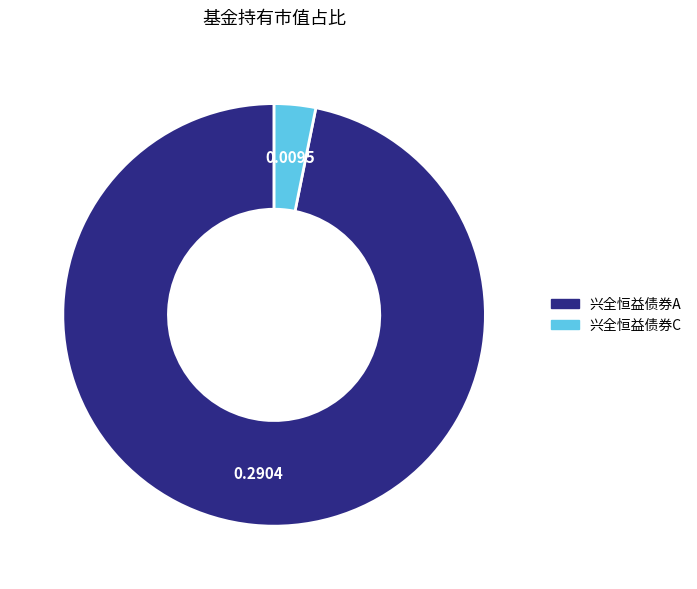

Between 兴全恒益债券A and 兴全恒益债券C, which is larger?

兴全恒益债券A